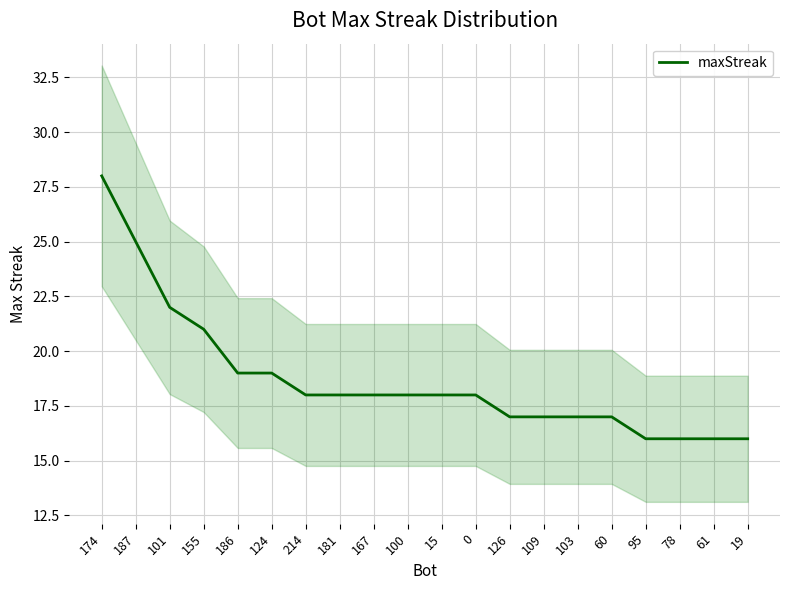

At which category does the chart reach its minimum across all series?

95